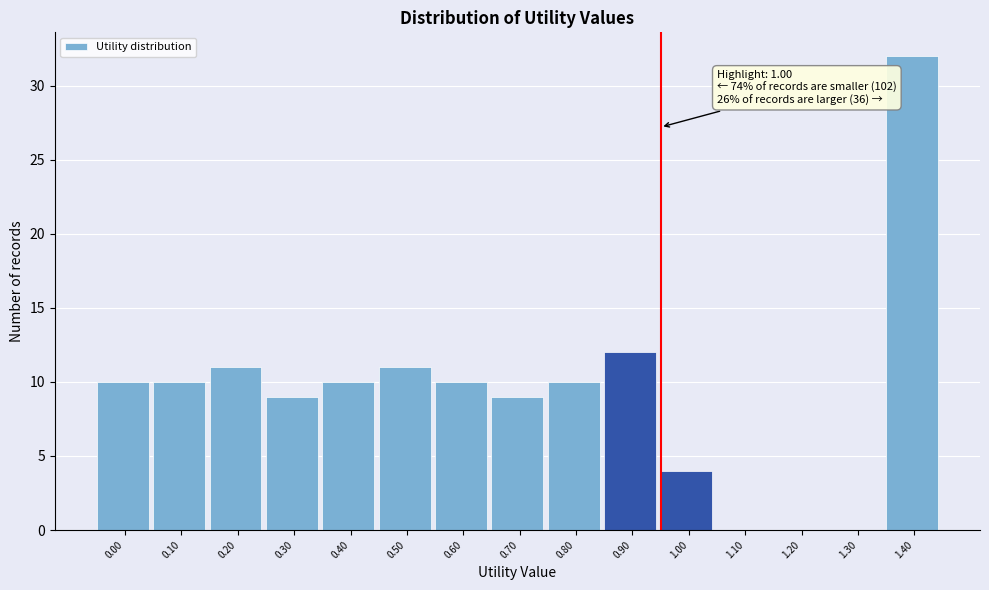

Reading right to left, what are all the values shown in this chart?

1.40=32	1.30=0	1.20=0	1.10=0	1.00=4	0.90=12	0.80=10	0.70=9	0.60=10	0.50=11	0.40=10	0.30=9	0.20=11	0.10=10	0.00=10